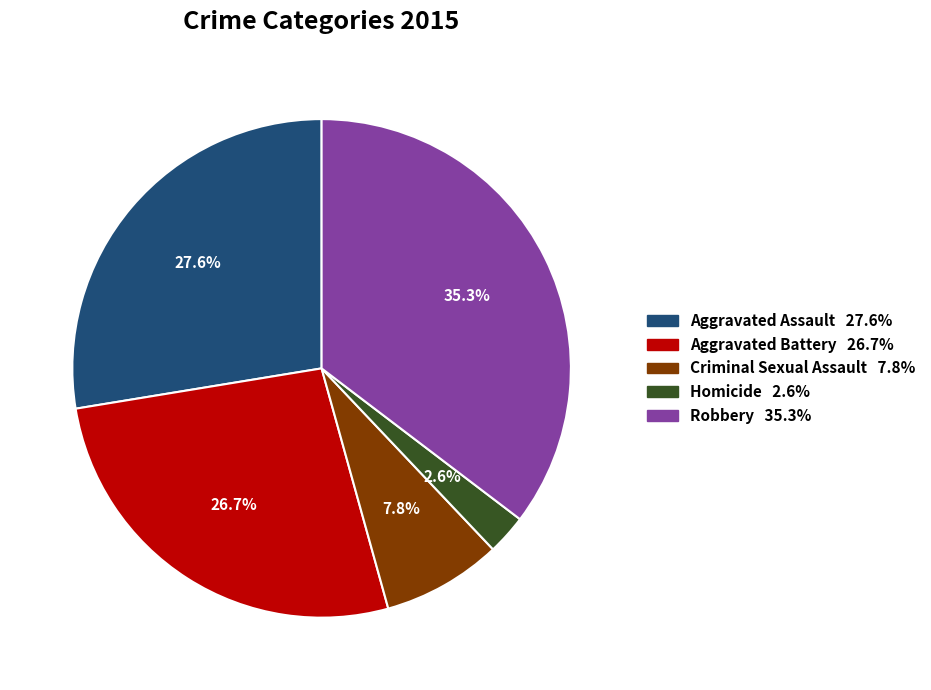

To the nearest percent, what portion does Aggravated Assault represent?

28%